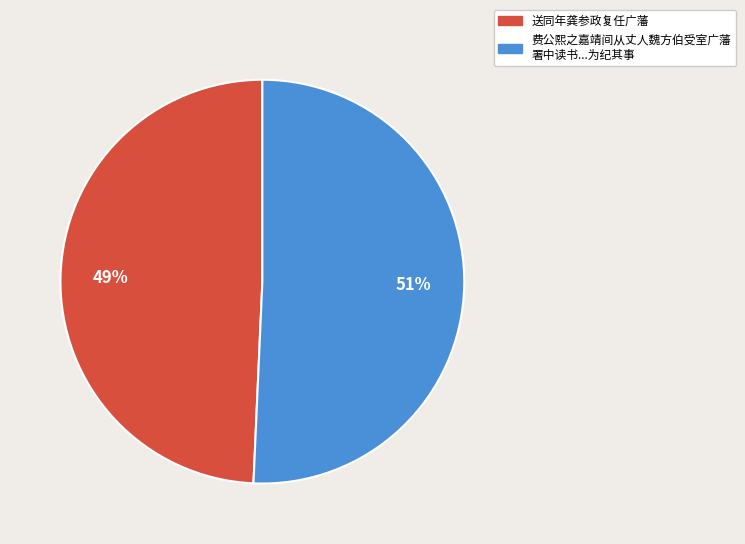

Is there a majority slice in this chart?

Yes